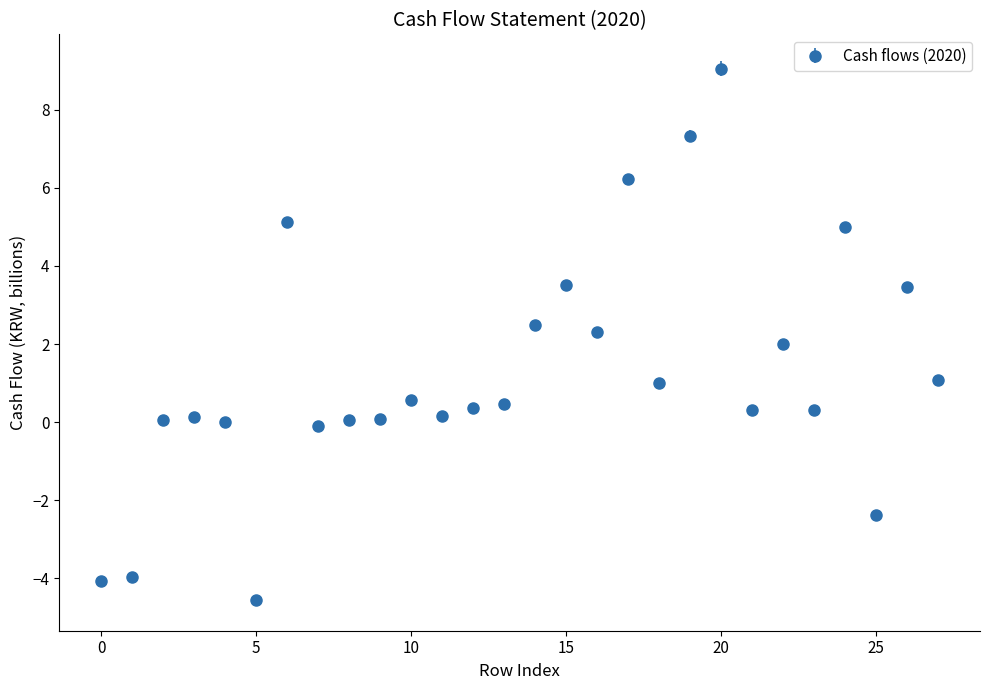

What is the maximum value shown in the chart?

9.1